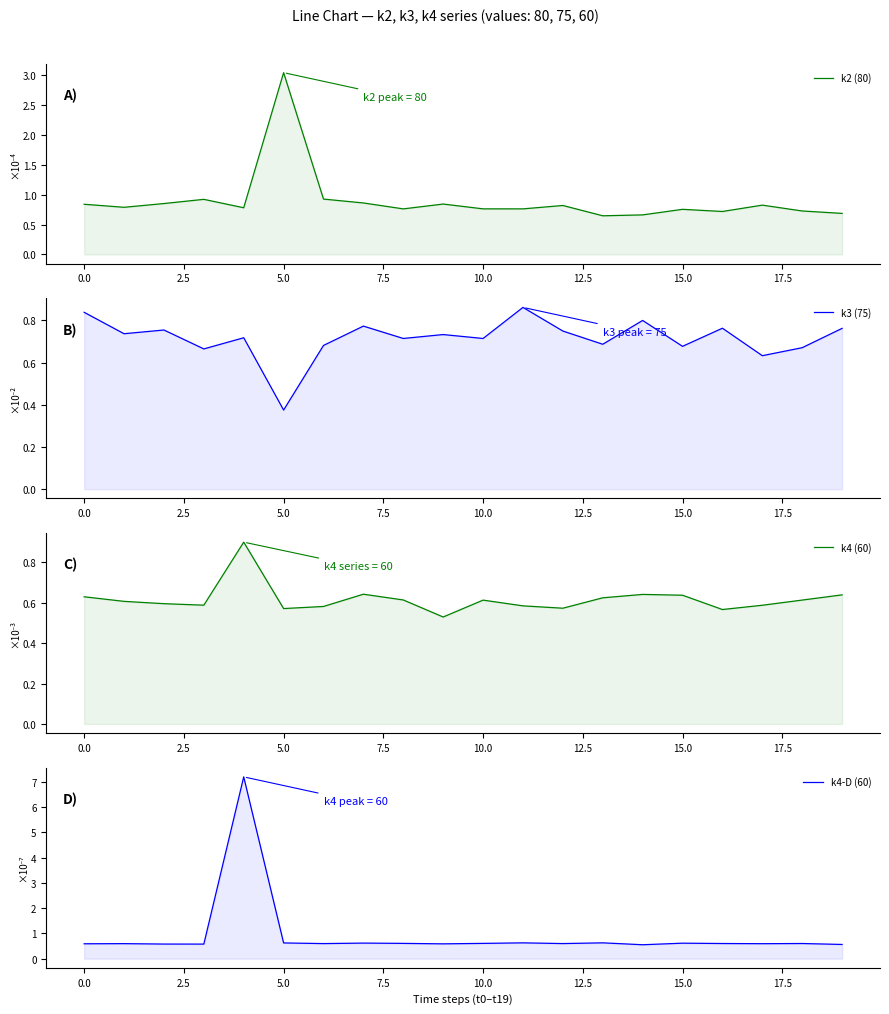

What is the difference between the maximum and minimum values in the k4-D (60) series?

6.6